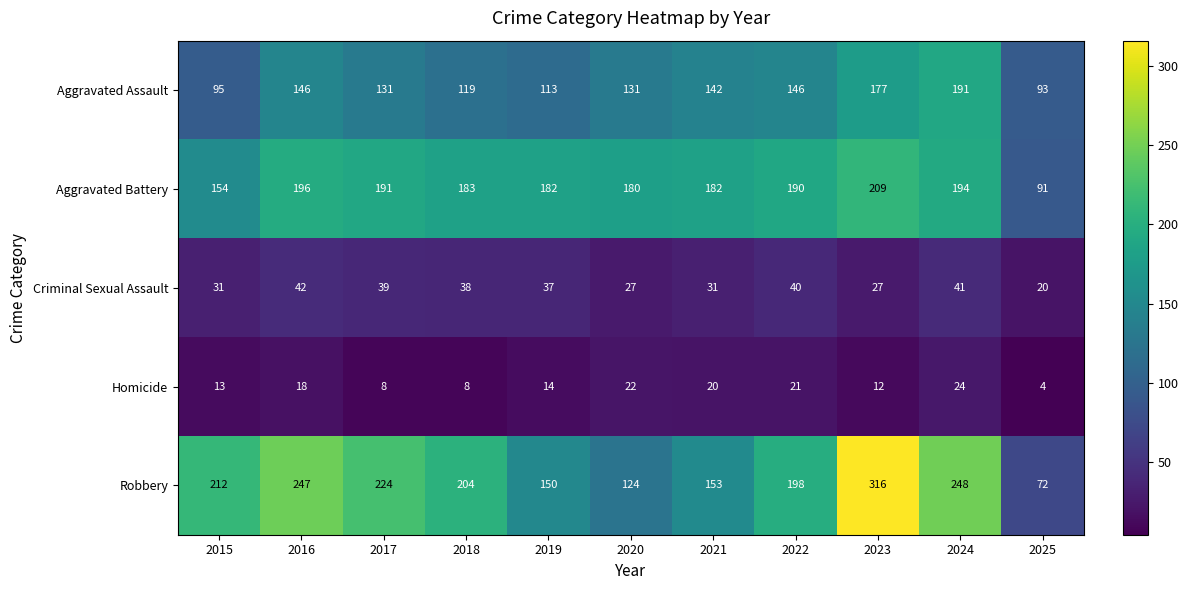

What is the greatest value displayed?

316